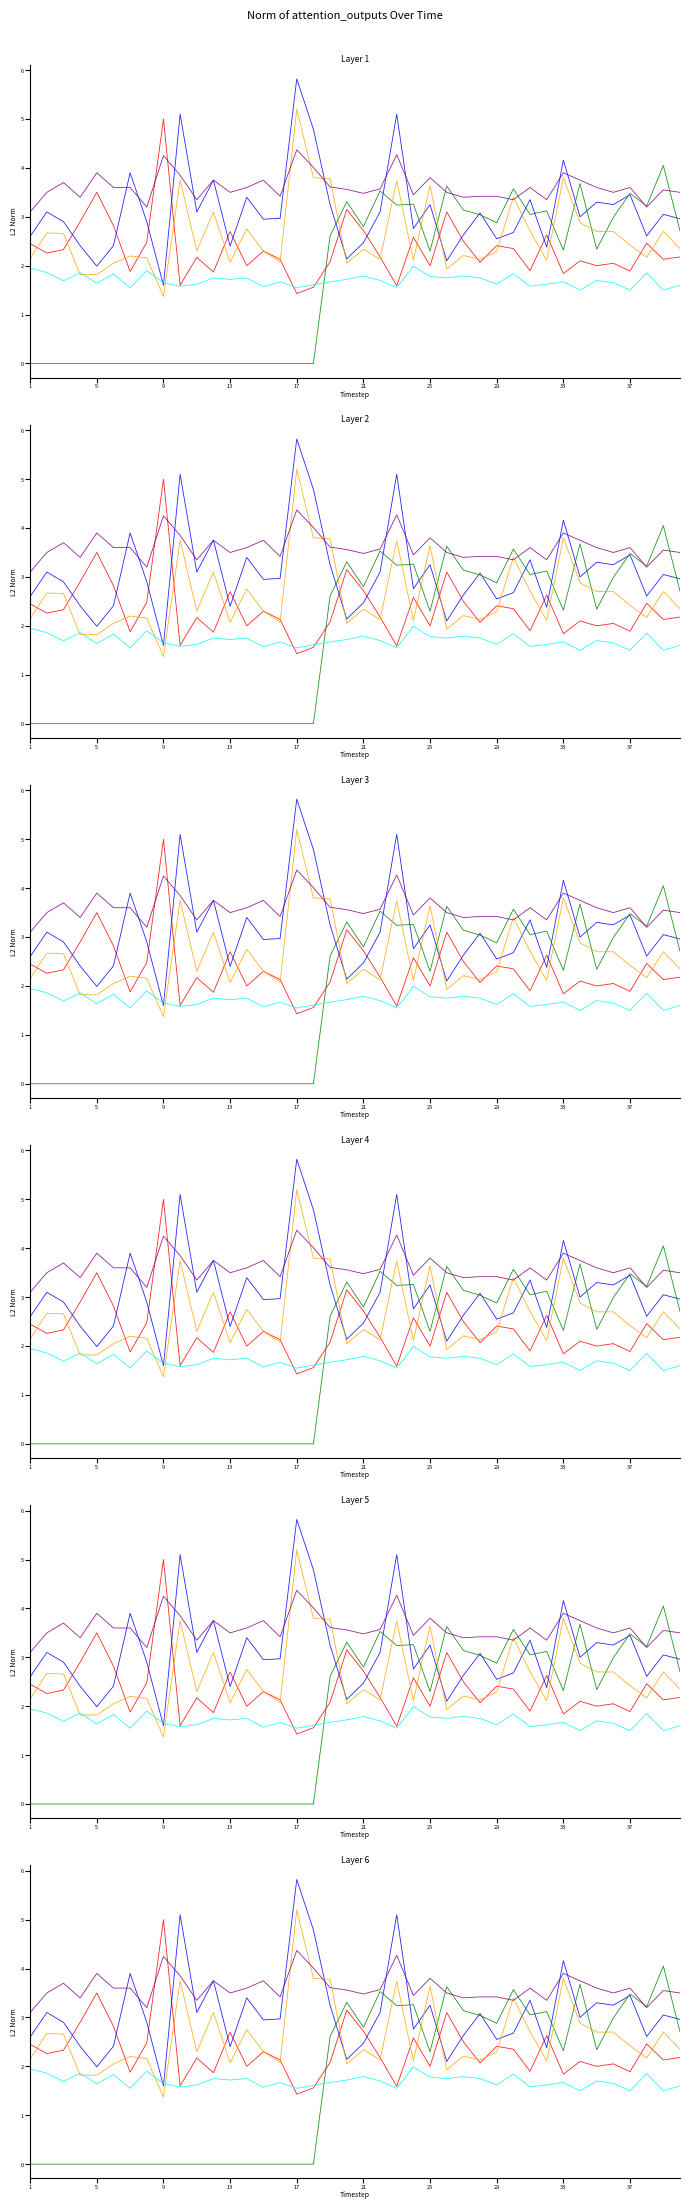

True or false: Odd_Over25_FT and Odd_Corners_A intersect in this chart.

True